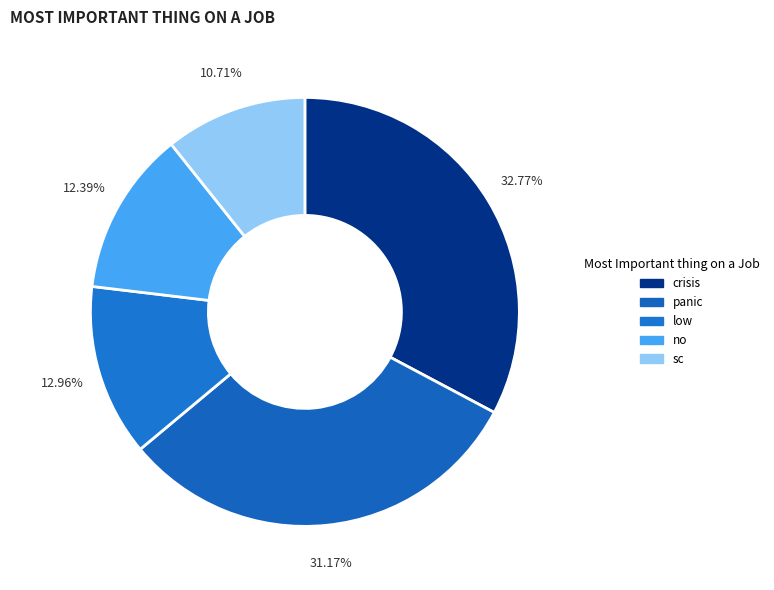

Does any single category account for the majority?

No